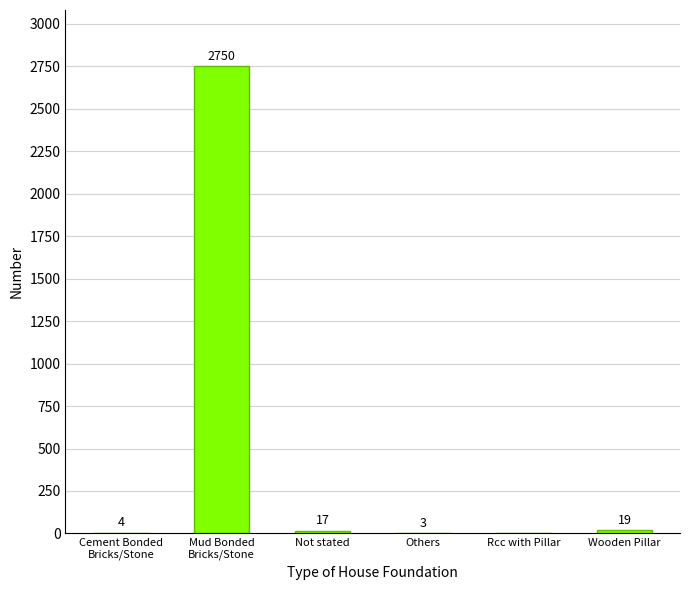

Count the number of categories in the chart.

6